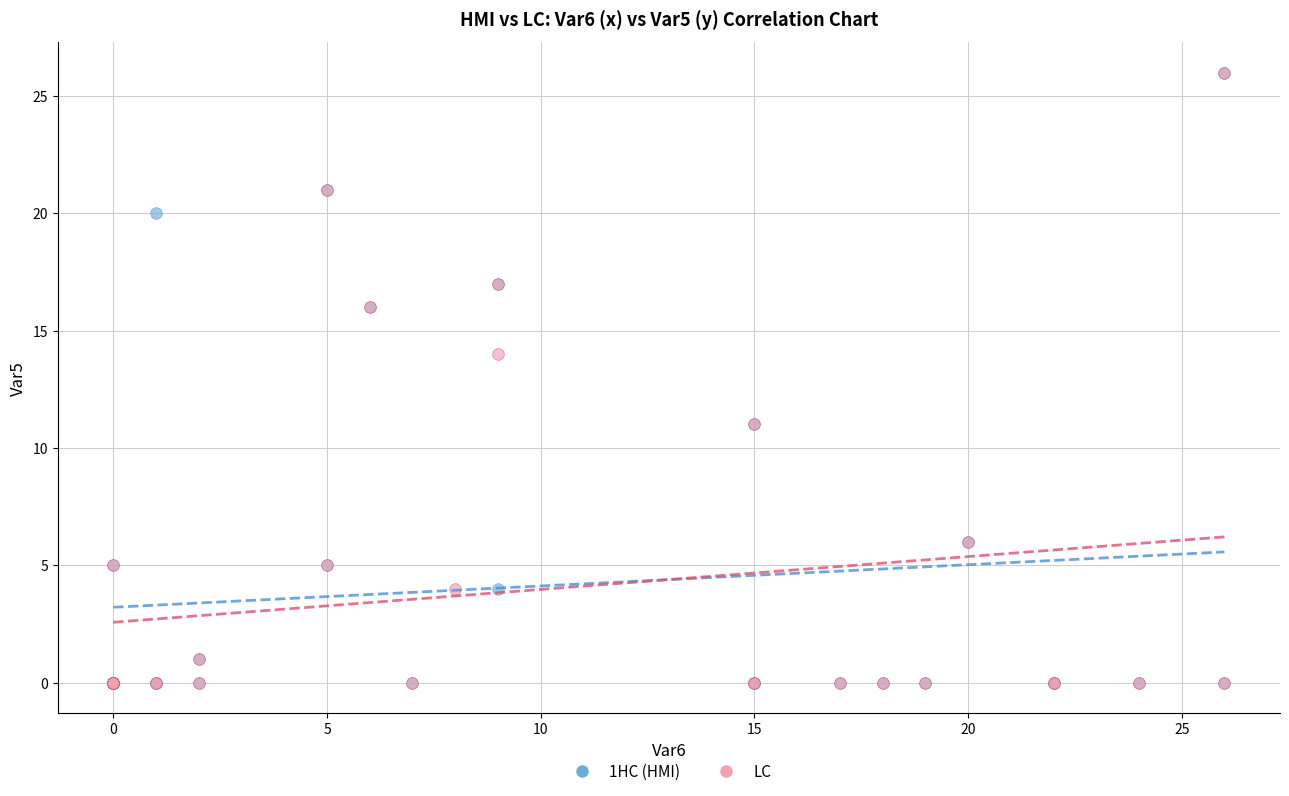

What are all the series names shown in the legend?

1HC (HMI), LC